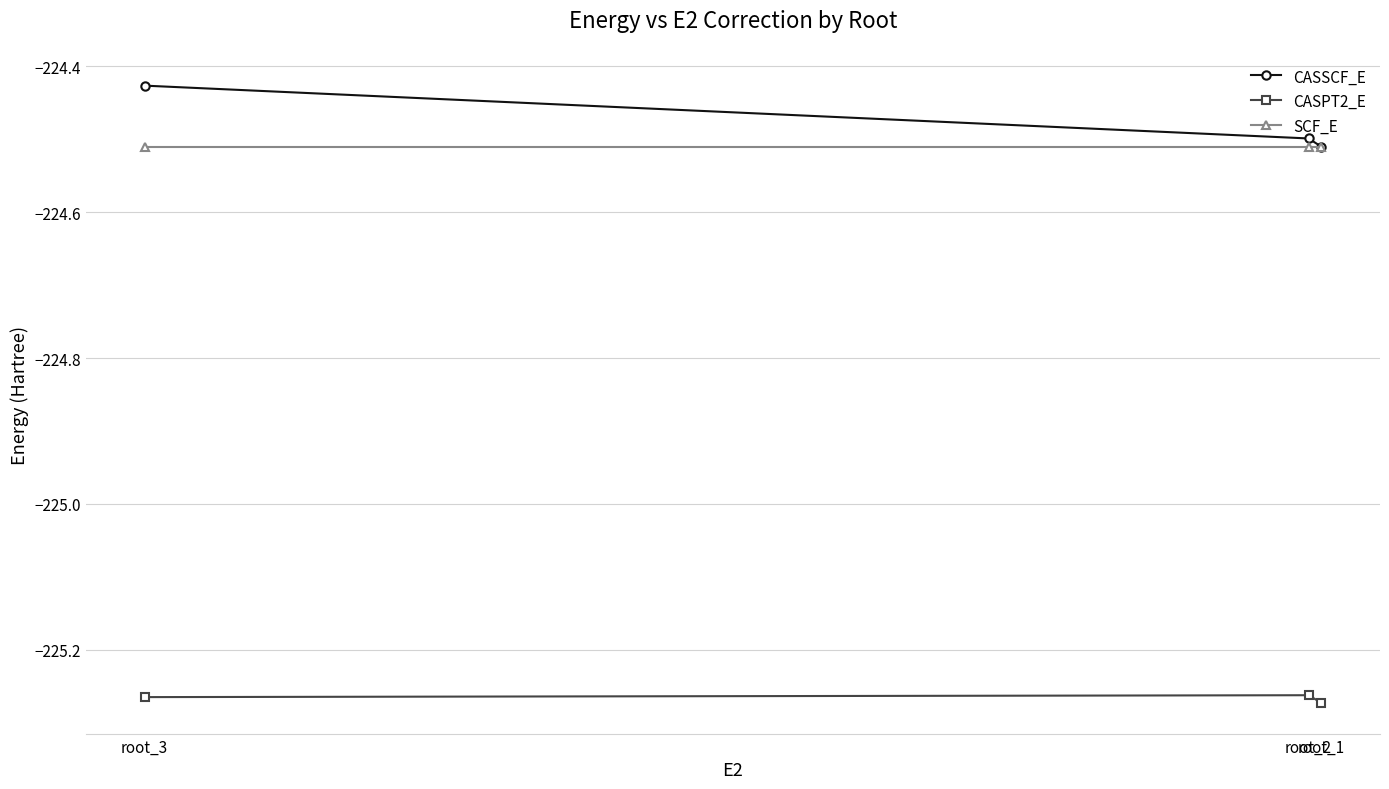

Which series has the largest range (max minus min)?

CASSCF_E